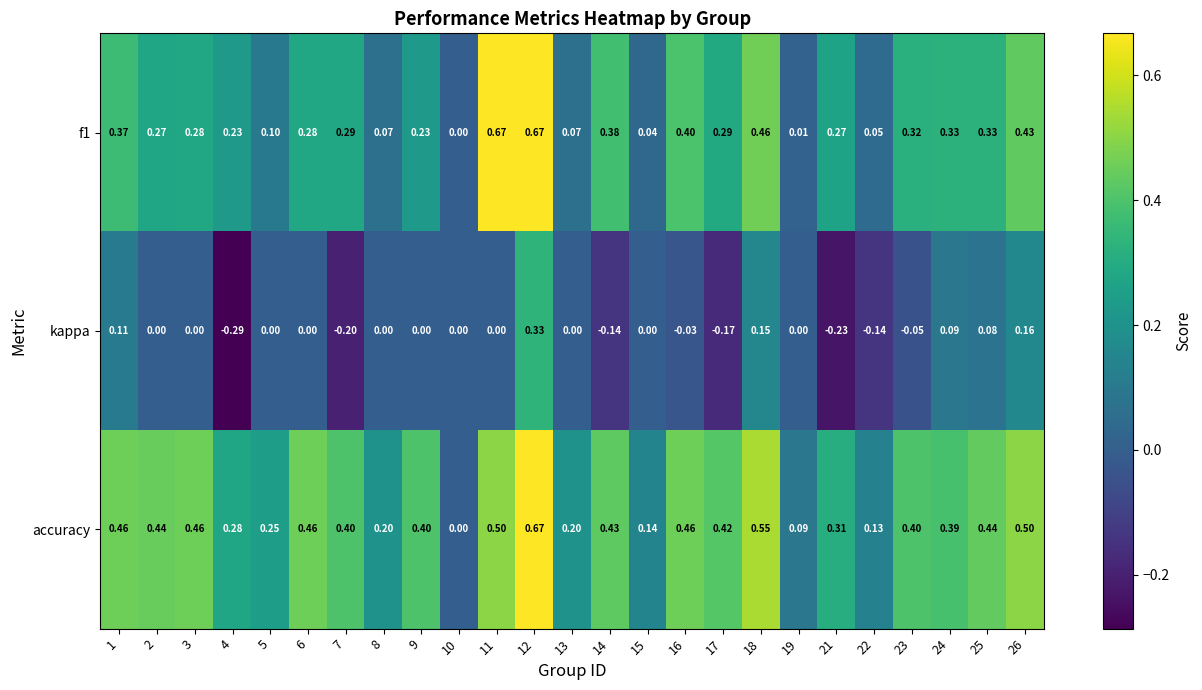

Count the number of data series in this chart.

3